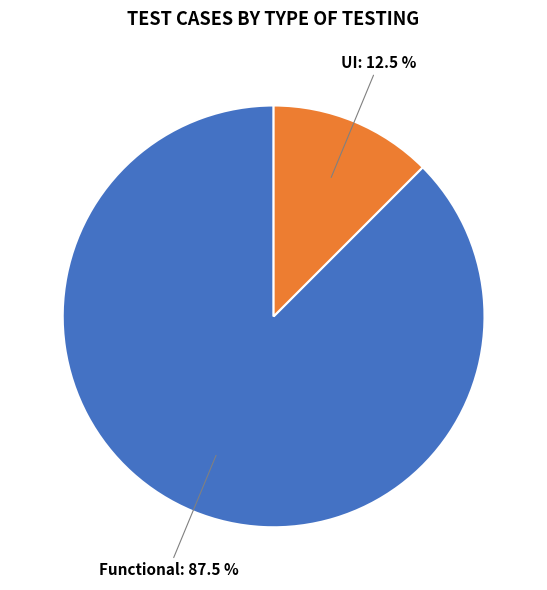

Does any single category account for the majority?

Yes